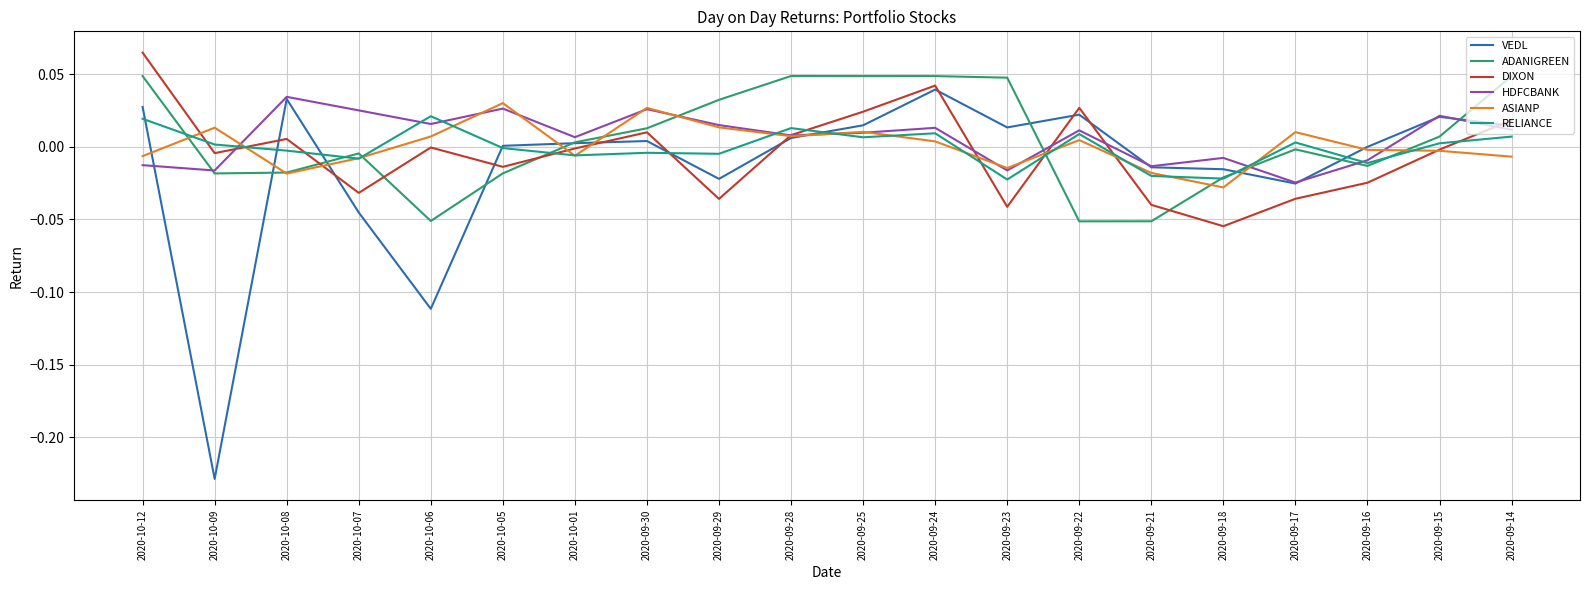

Which series has the largest total across all categories?

HDFCBANK